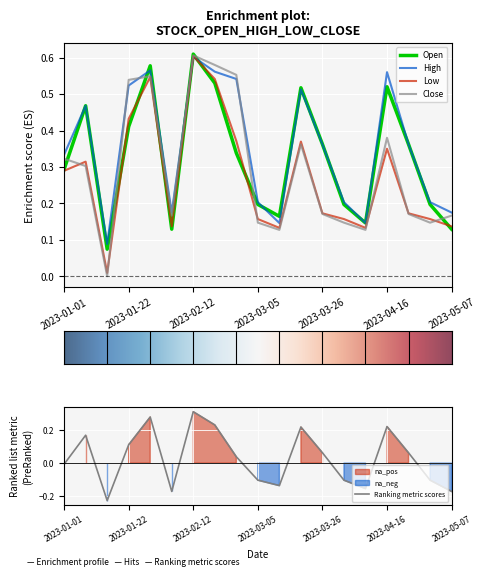

Where is the first local maximum for Open?

2023-01-08